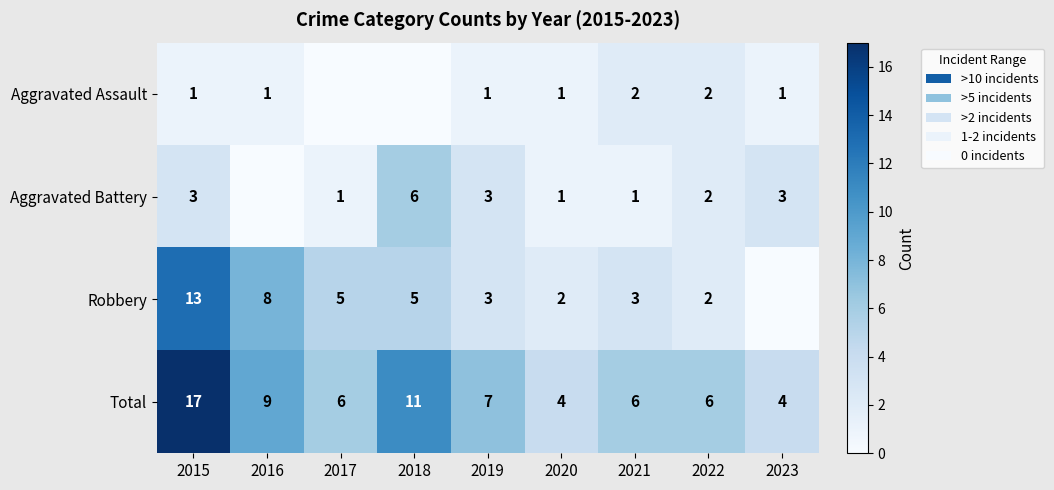

What is the difference between the Total values at 2015 and 2019?

10